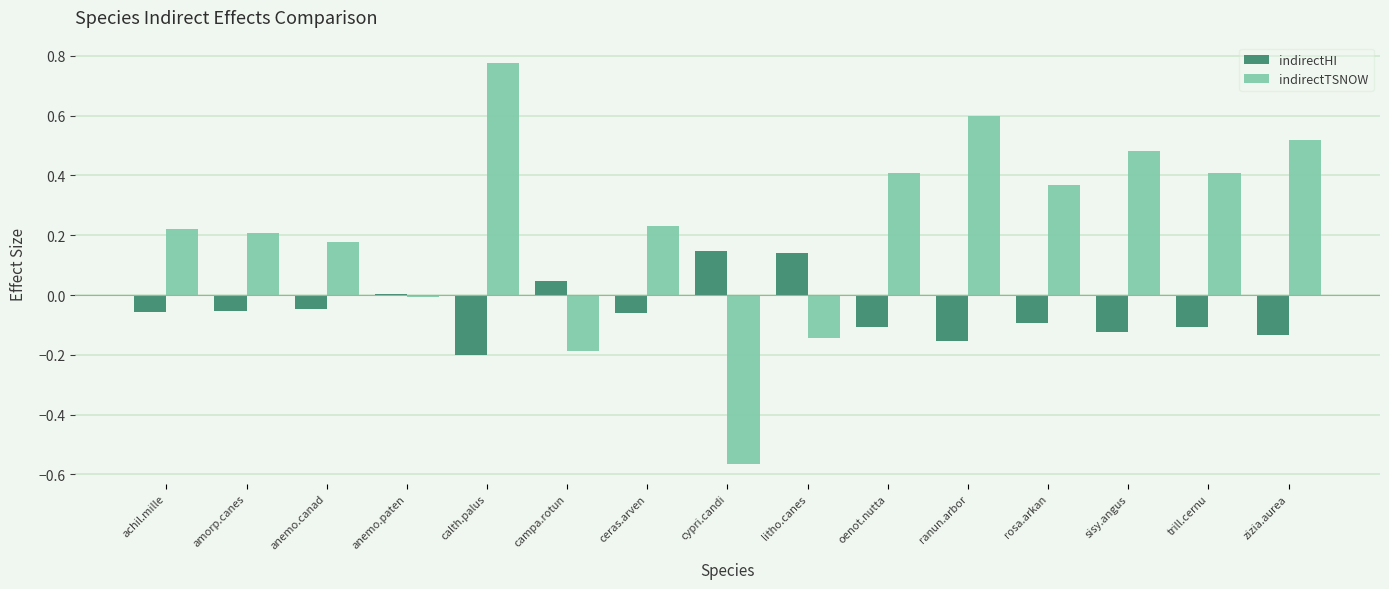

Which series changed the most between ceras.arven and trill.cernu?

indirectTSNOW